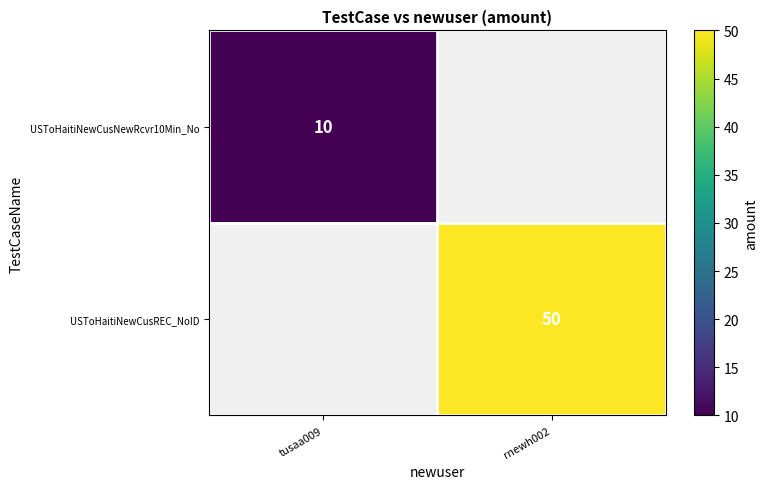

Count the number of categories in the chart.

2